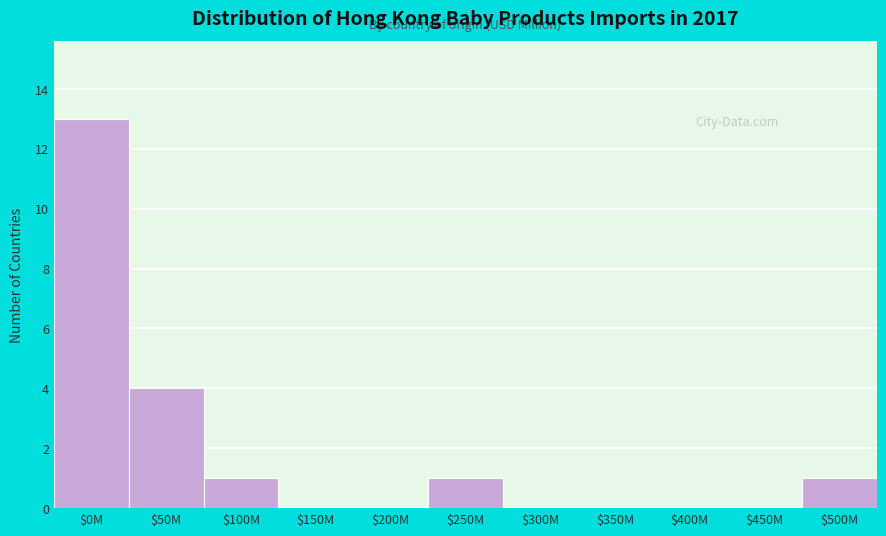

Which category has the highest value across all series?

$0M